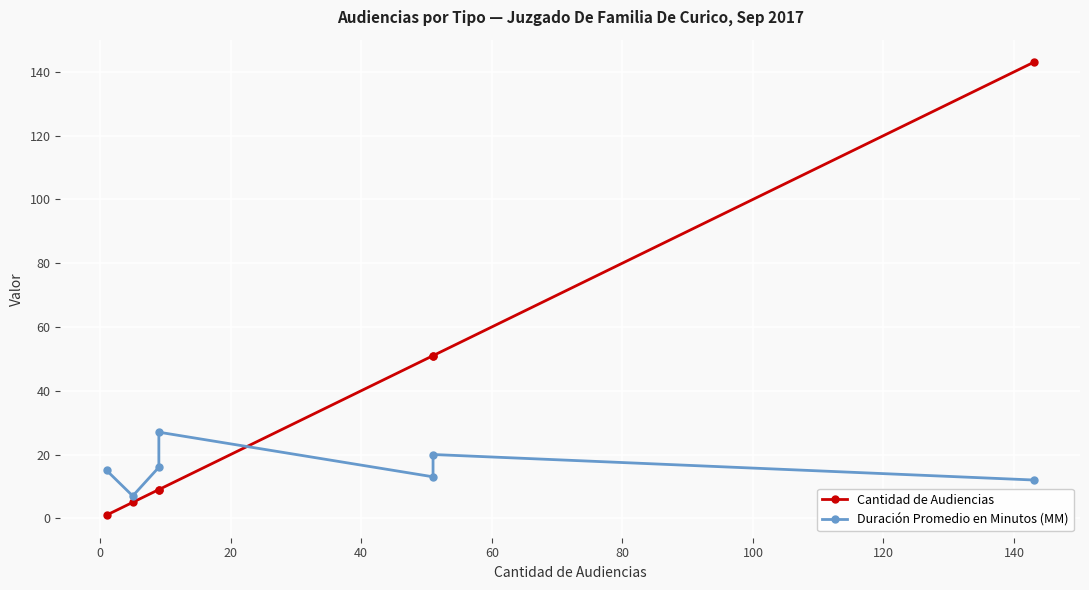

True or false: Duración Promedio en Minutos (MM) and Cantidad de Audiencias intersect in this chart.

True